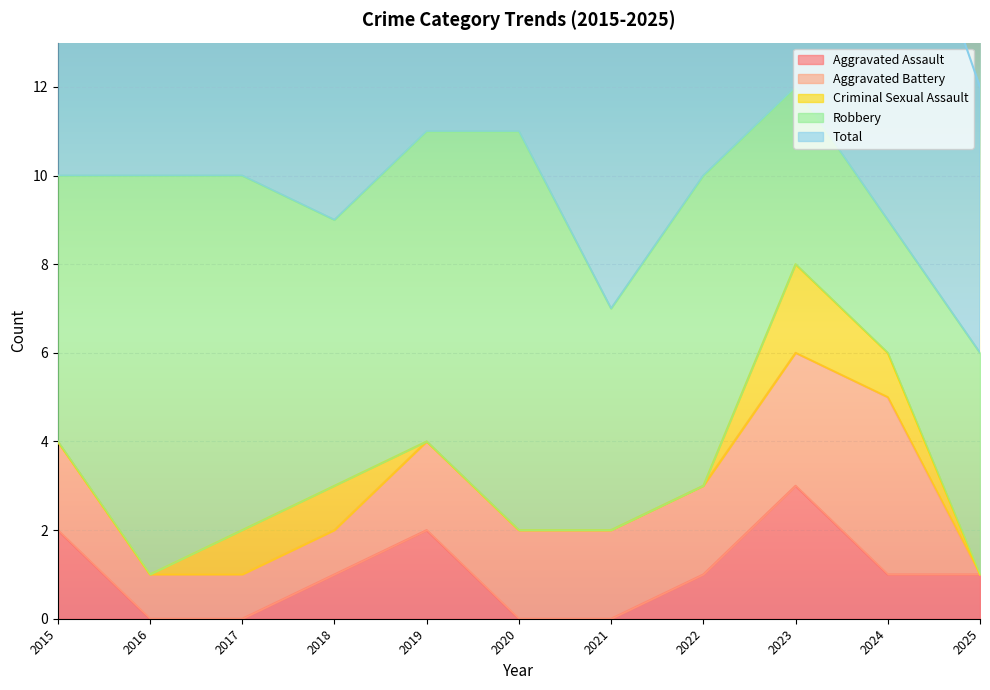

How many values in Criminal Sexual Assault are above zero?

4